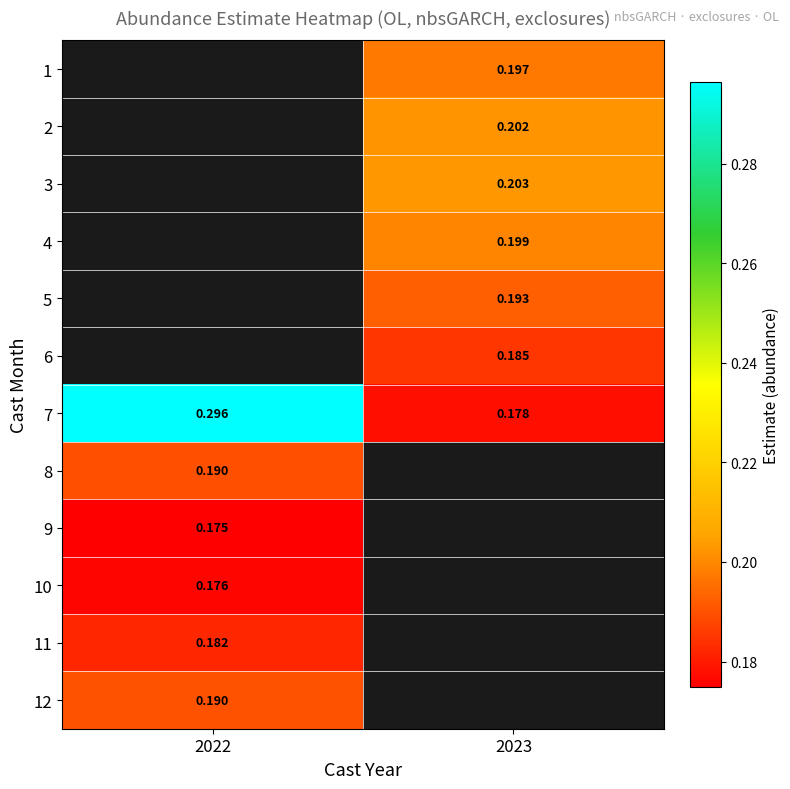

Rank the categories by 2 value from highest to lowest.

2022, 2023